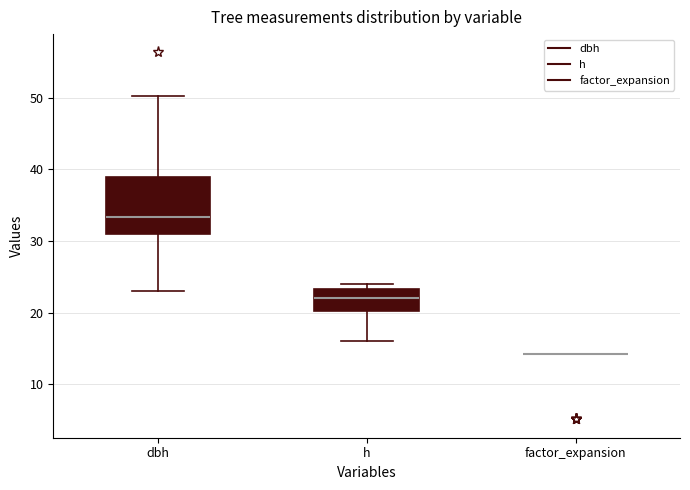

Reading left to right, transcribe this box plot: for each box, give where its median line is, the range the box spans, and where its two whiskers end, as read against the y-axis. The values are not printed on the chart, so give them approximately, as read against the axis.

dbh: median 33, box 31 to 39, whiskers 23 to 50
h: median 22, box 20 to 23, whiskers 16 to 24
factor_expansion: box collapsed to a line at 14, whiskers 14 to 14